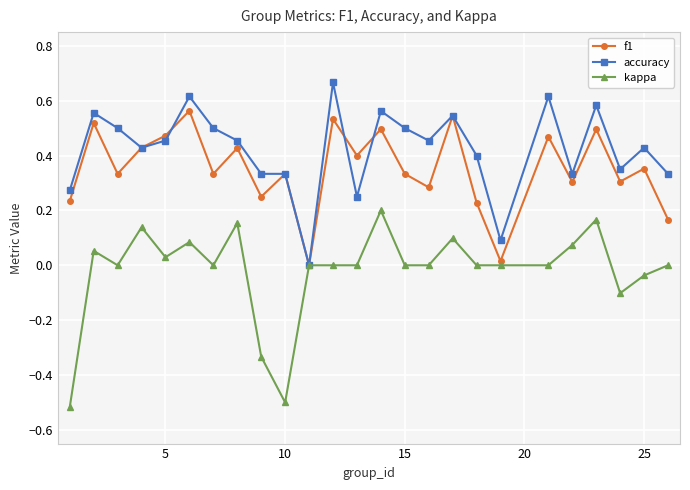

True or false: kappa has more than 1 interior local peaks.

True